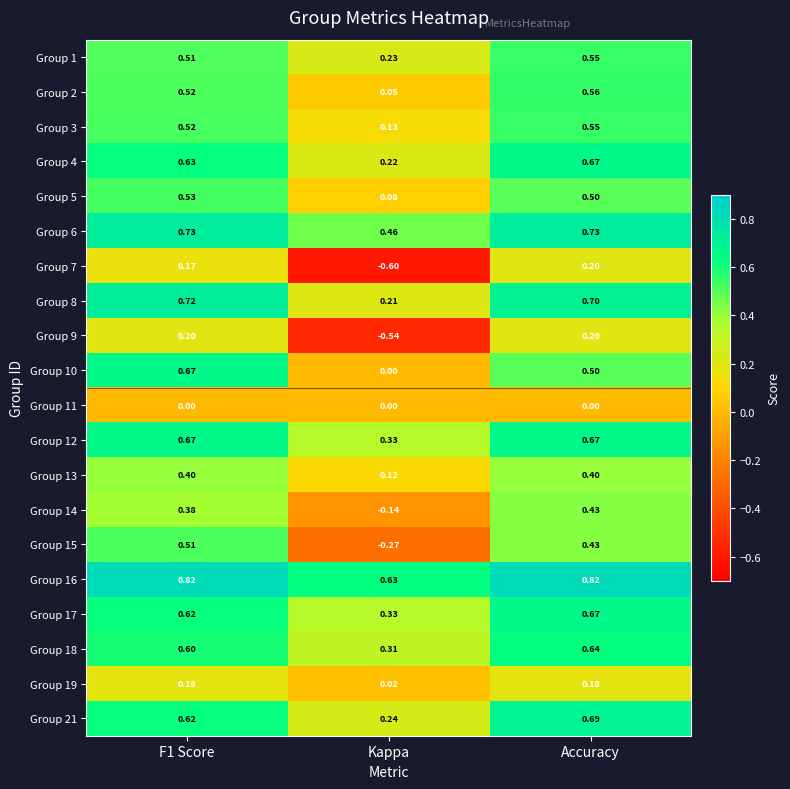

At which label is Group 6 closest to 0?

Kappa